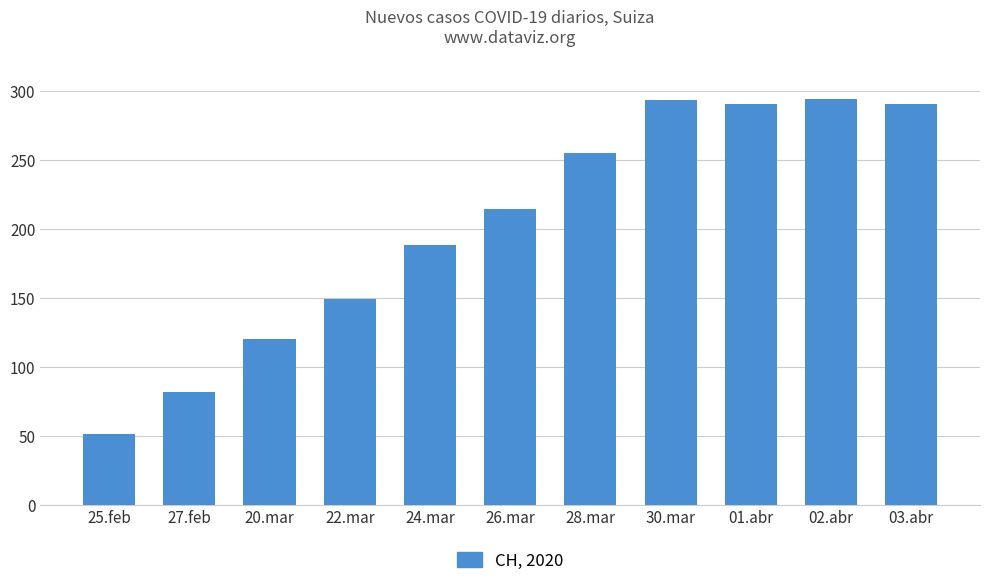

Are the bars grouped side by side (vs. stacked)?

No